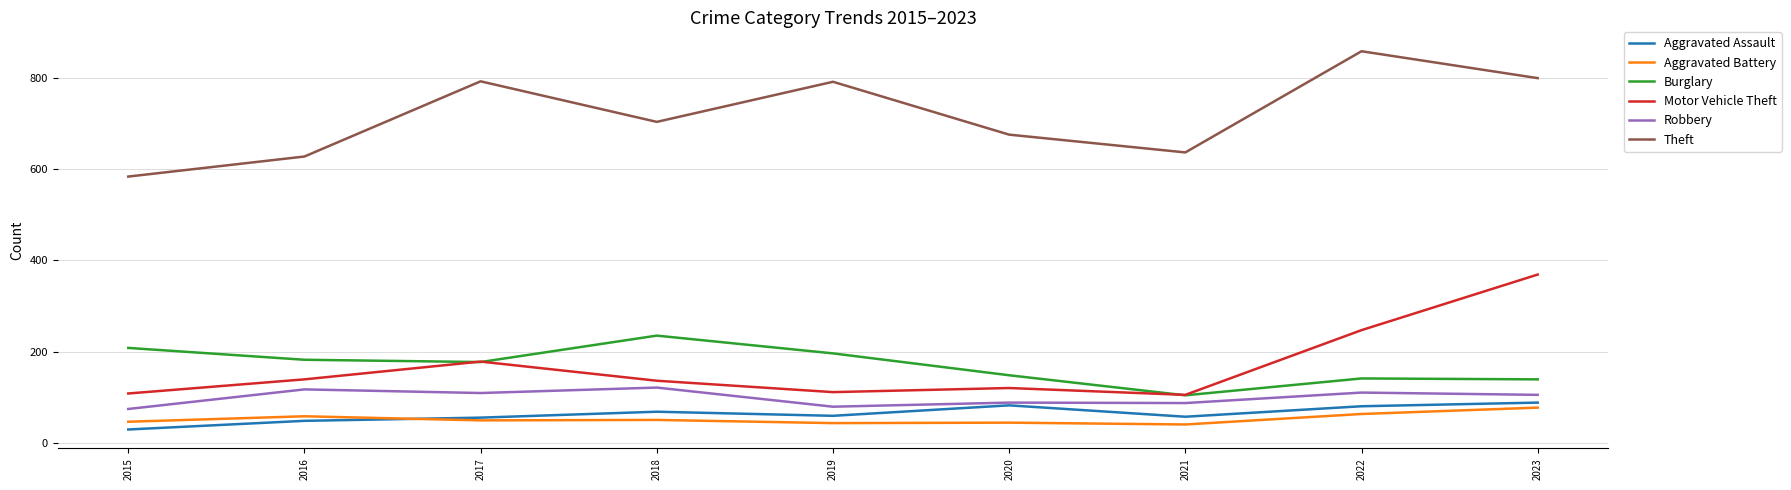

At which category does Theft reach its first local peak?

2017